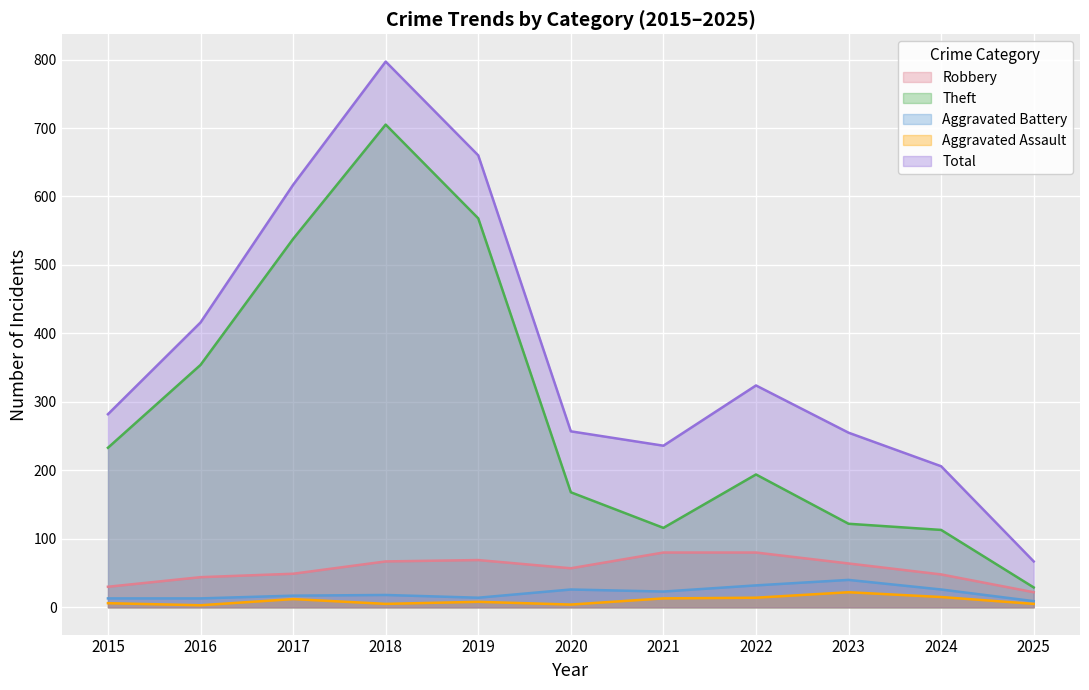

What is the minimum value for Total?

67